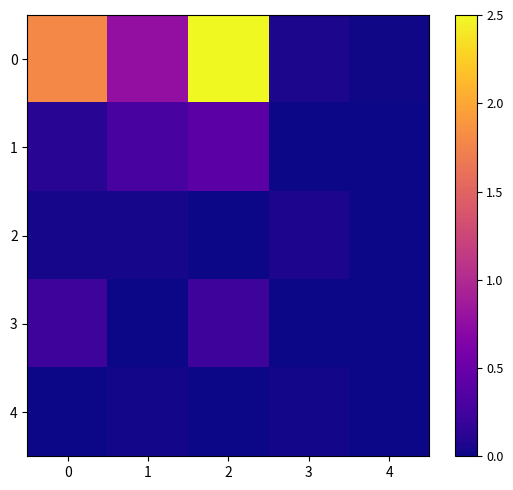

At which category is the sum across all series the highest?

2